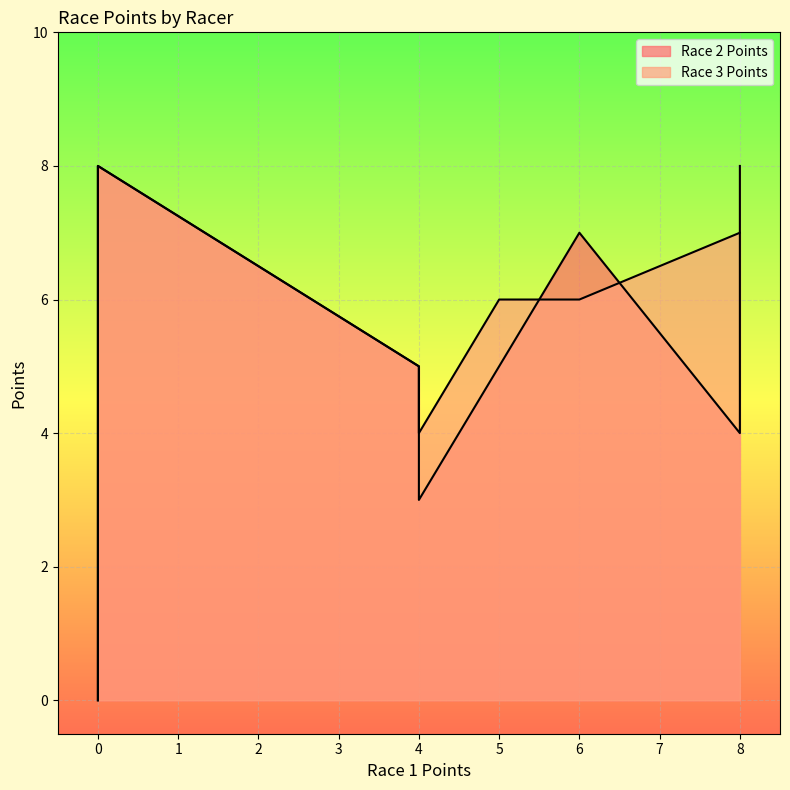

True or false: Race 3 Points and Race 2 Points cross at least once.

True